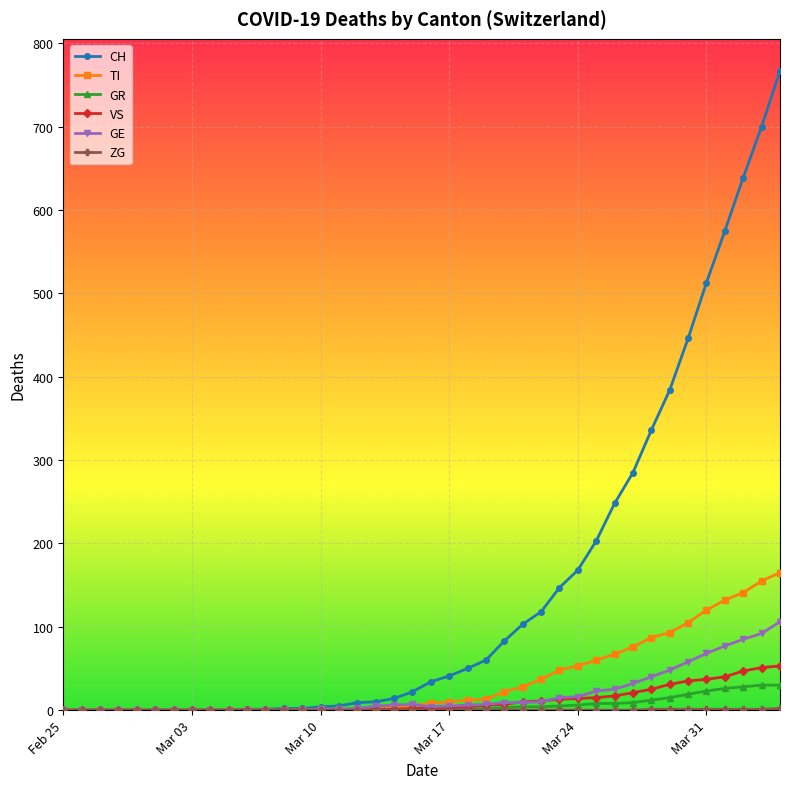

Which series has the widest spread of values?

CH